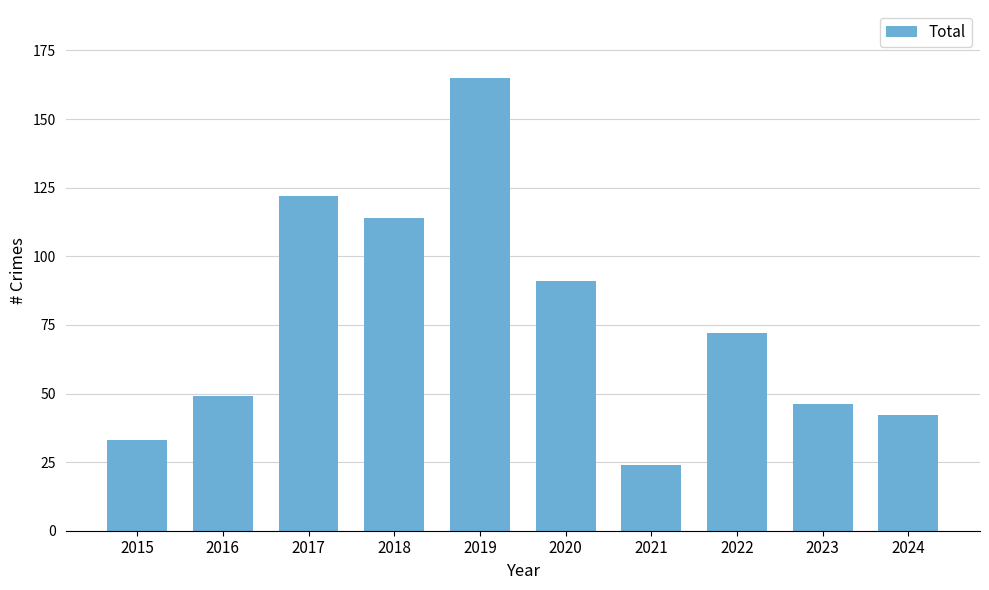

What is the greatest value displayed?

165